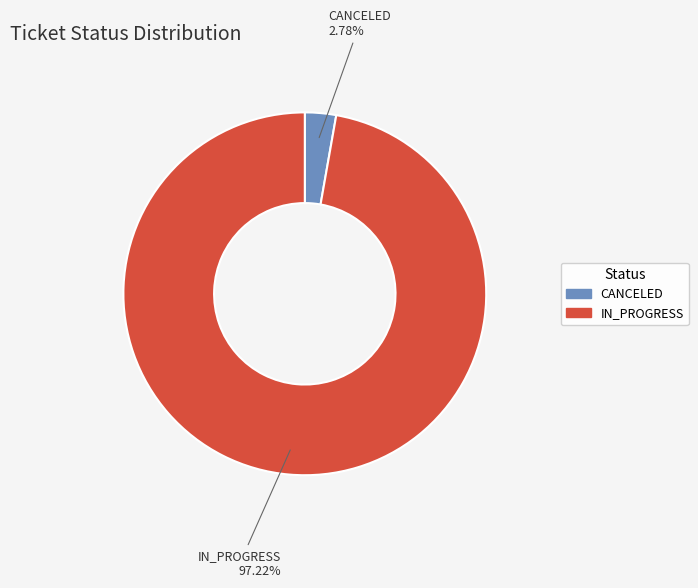

Approximately how many times larger is the value at IN_PROGRESS compared to CANCELED?

35.0